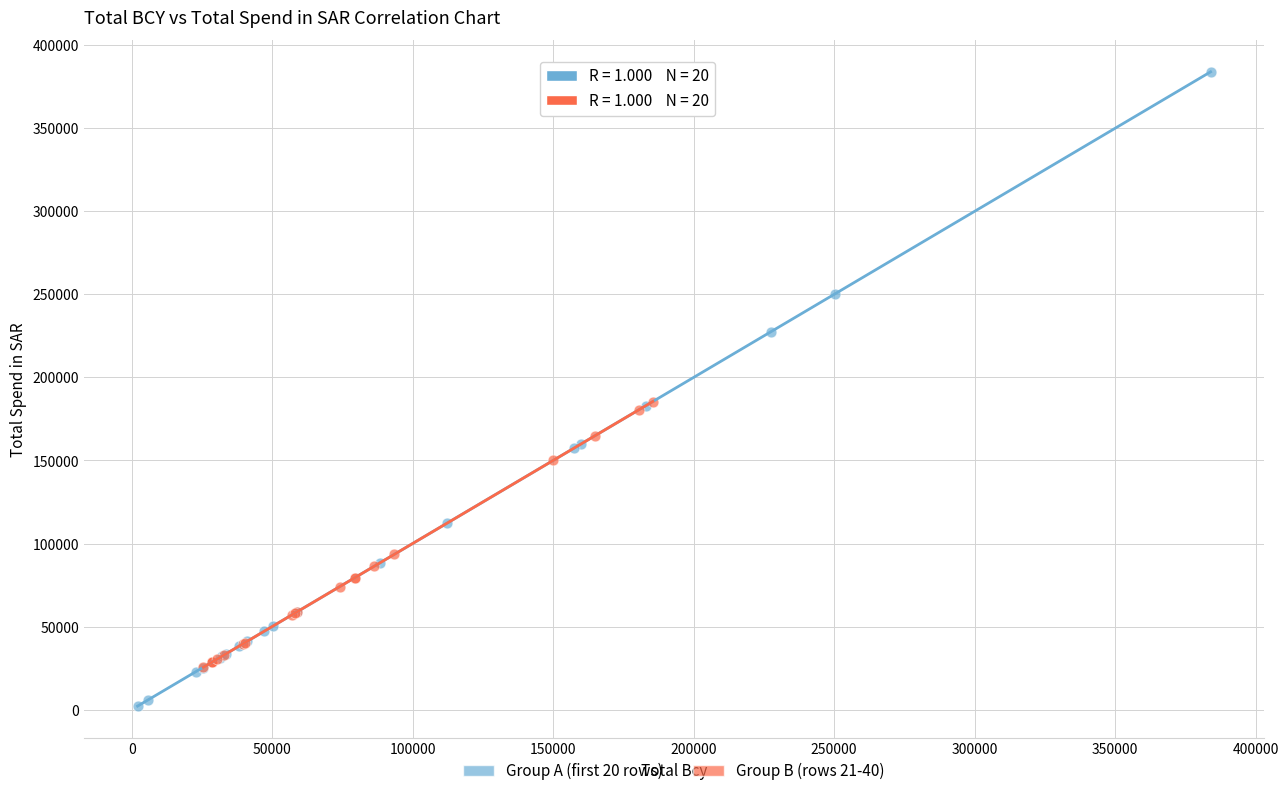

What are all the series names shown in the legend?

Group A (first 20 rows), Group B (rows 21-40)